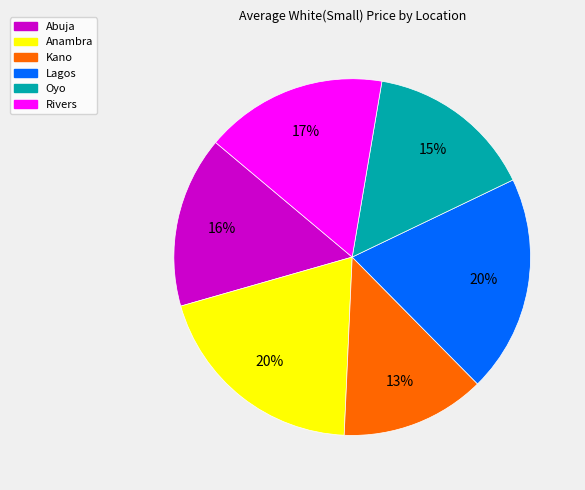

How many slices are in this pie chart?

6